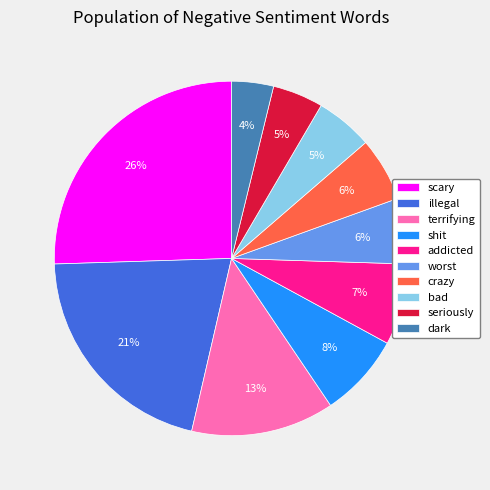

Combined, do addicted and bad account for over 50%?

No